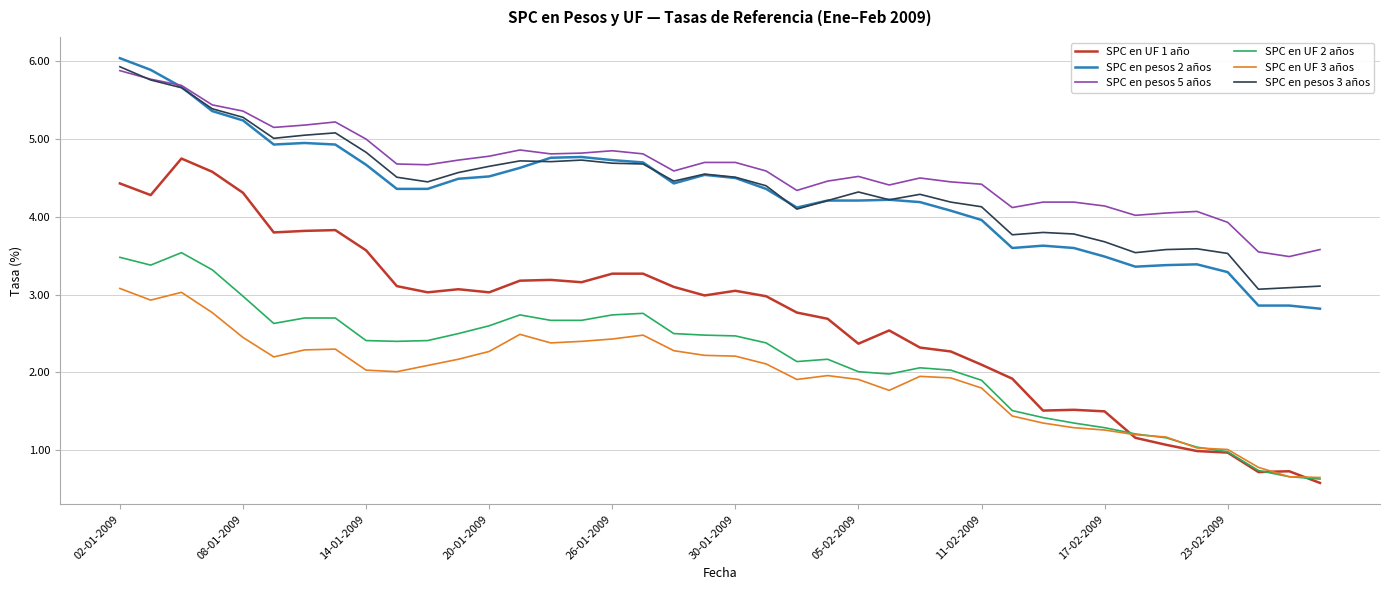

True or false: SPC en pesos 5 años and SPC en UF 1 año intersect in this chart.

False